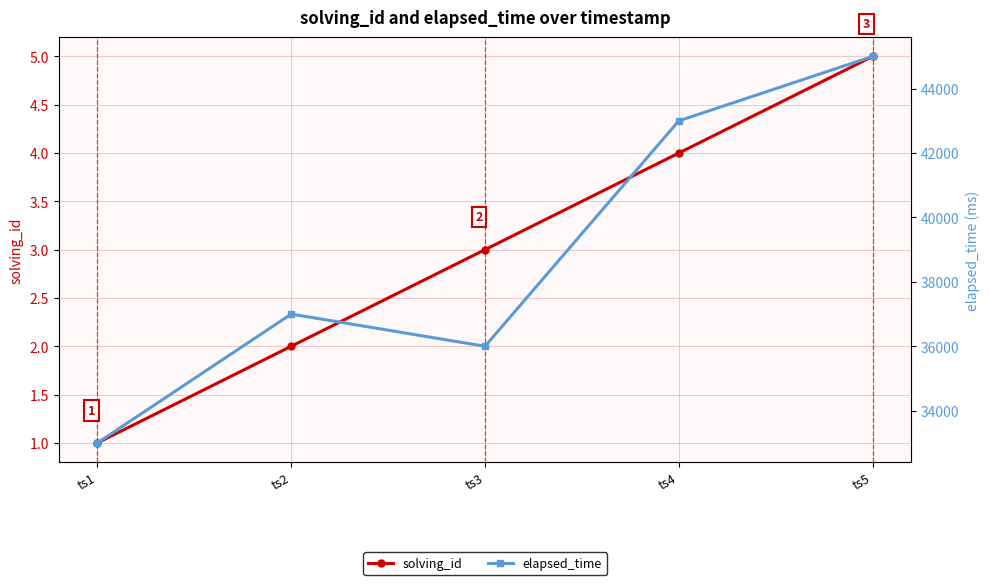

List the series in order of their peak value, highest first.

elapsed_time, solving_id